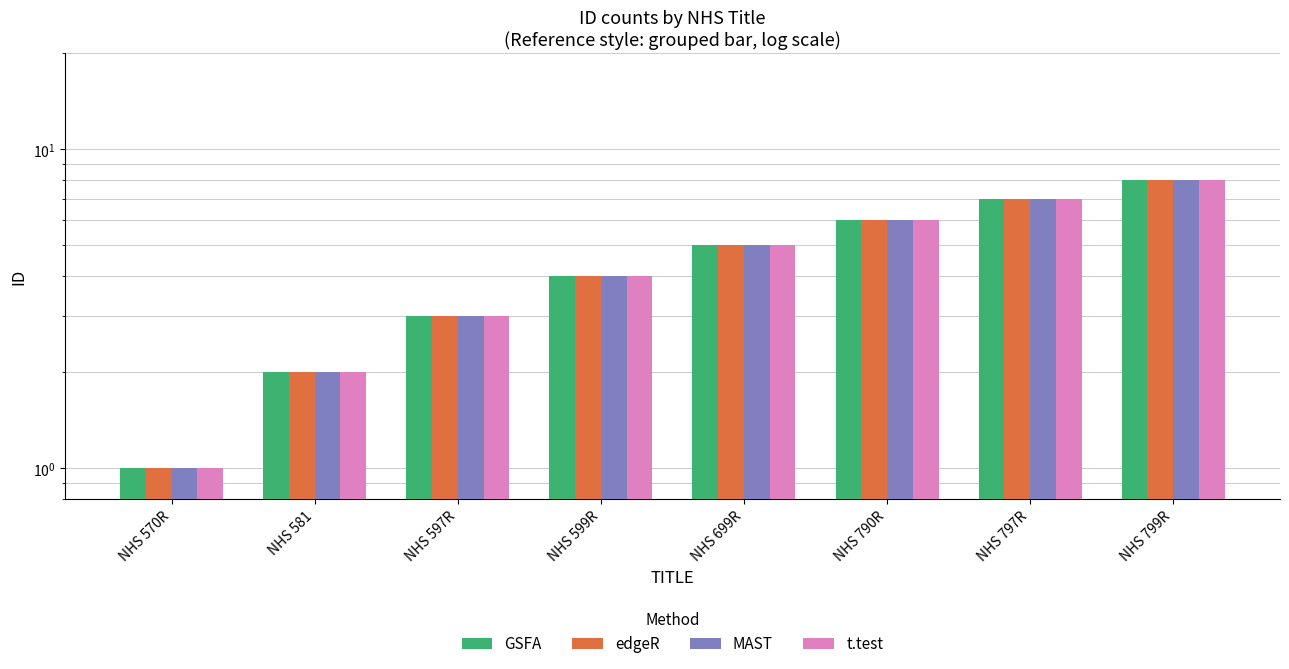

The edgeR series shows 5 at NHS 699R. True or false?

True